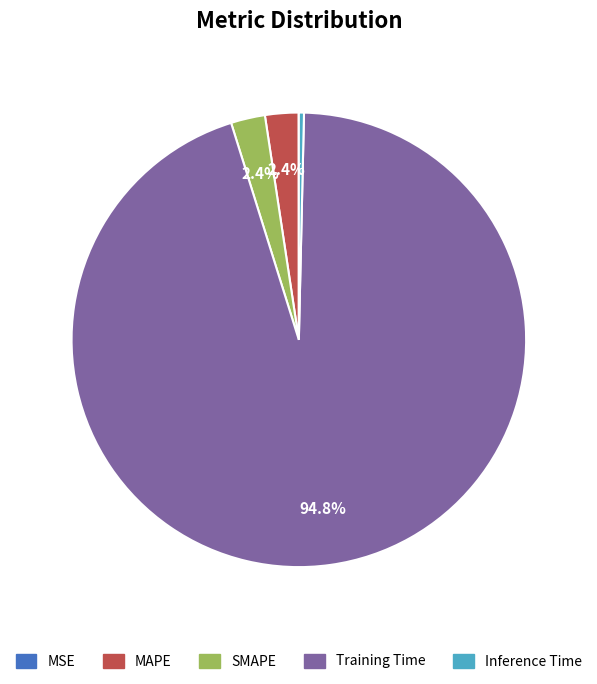

To the nearest percent, what is the difference between the SMAPE and Training Time slice percentages?

92%